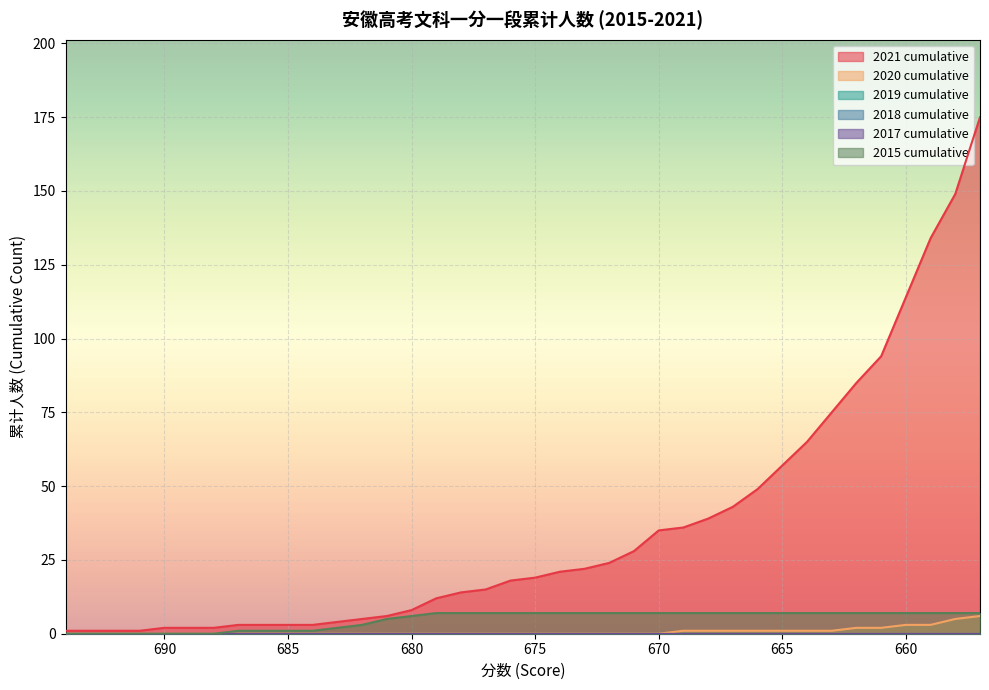

Is it true that 2020 cumulative equals 0 at 672?

True